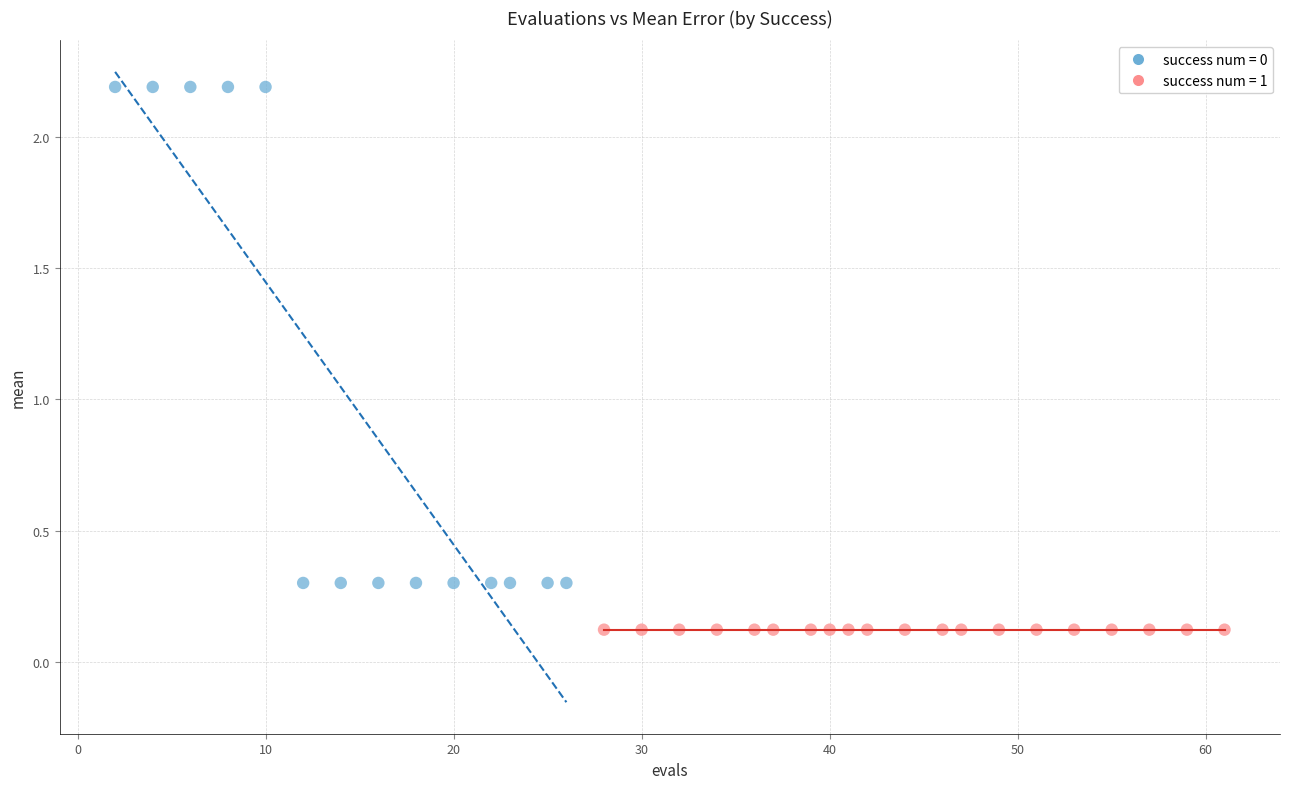

Which series reaches the maximum Y coordinate?

success num = 0